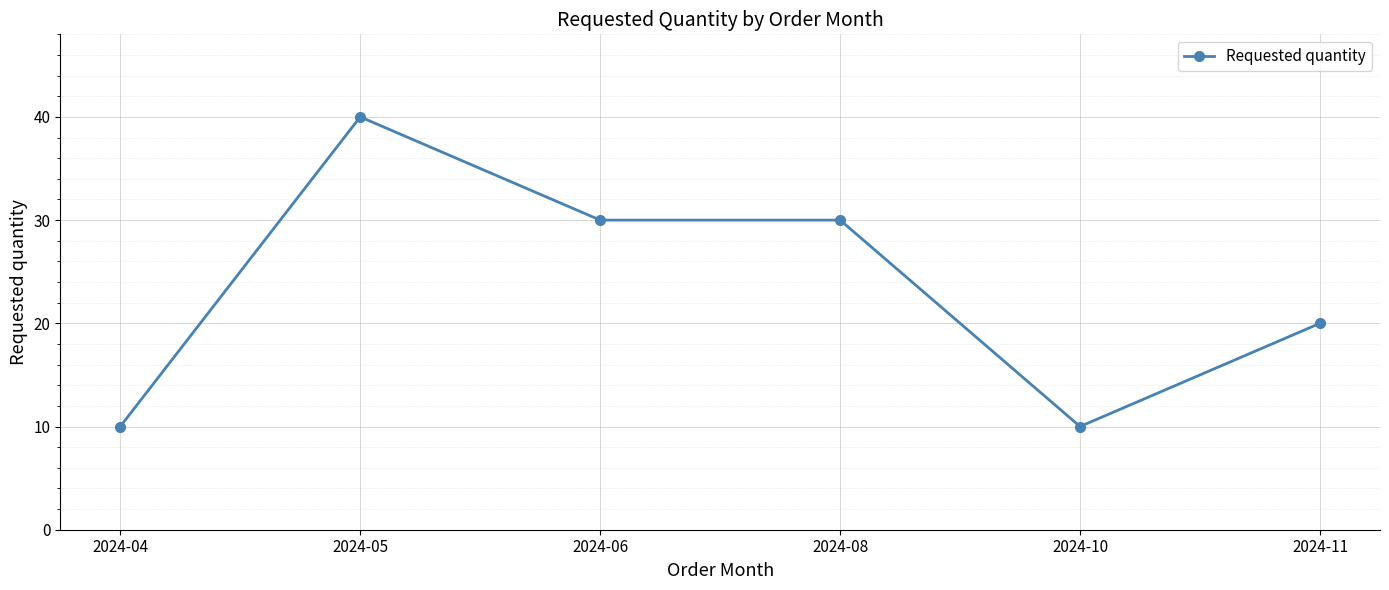

What is the sum of the values at 2024-04 and 2024-10?

20